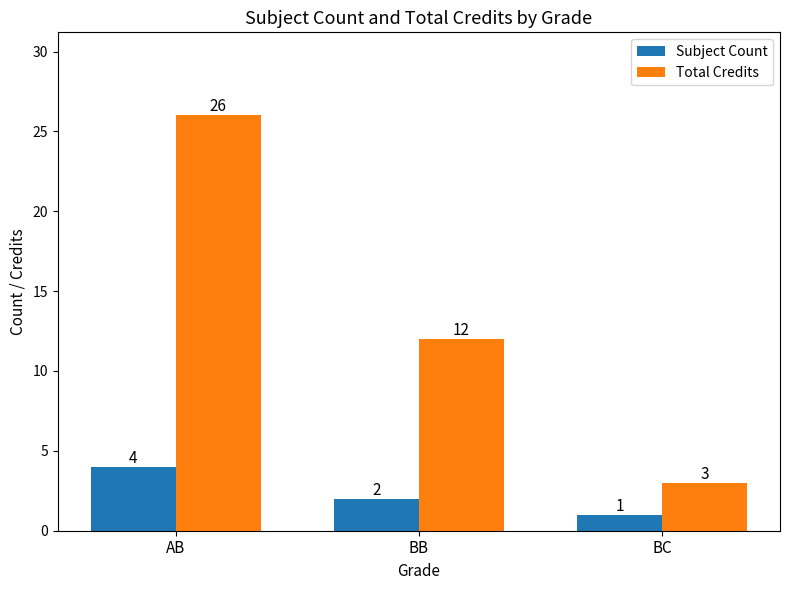

At which category does the chart reach its peak across all series?

AB